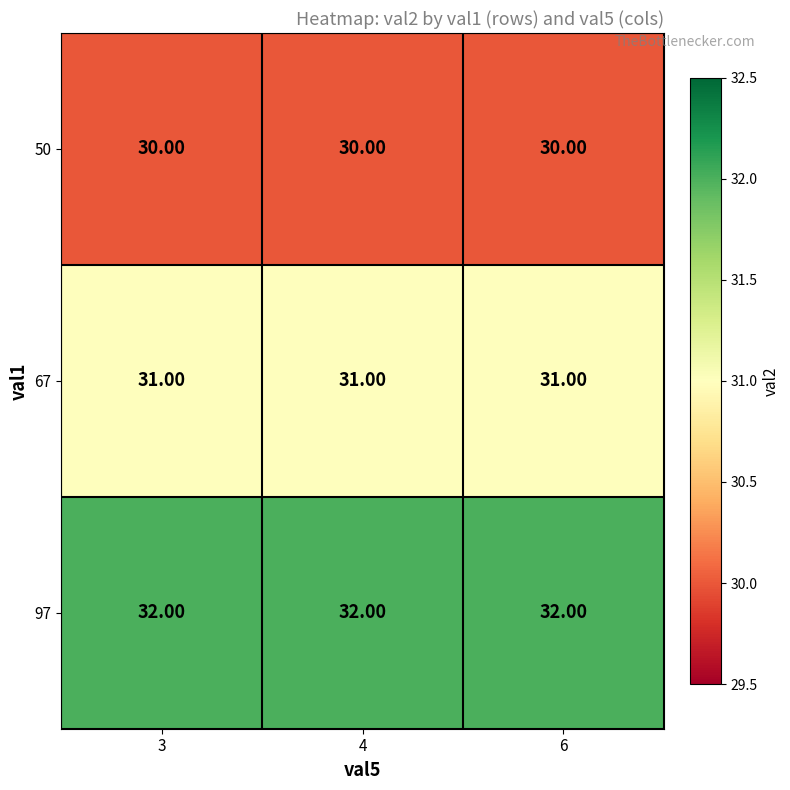

At how many categories does at least one series exceed 30?

3